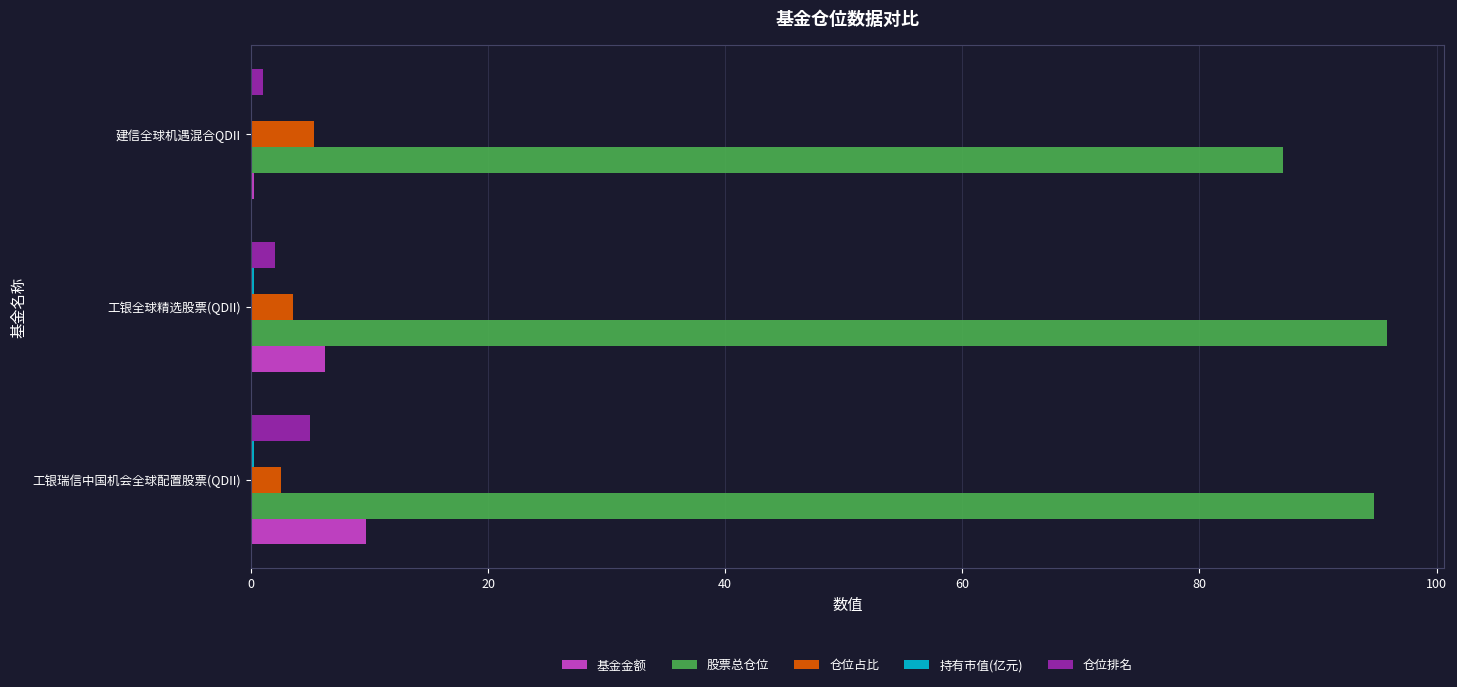

The 仓位占比 series shows 2.5 at 工银瑞信中国机会全球配置股票(QDII). True or false?

True